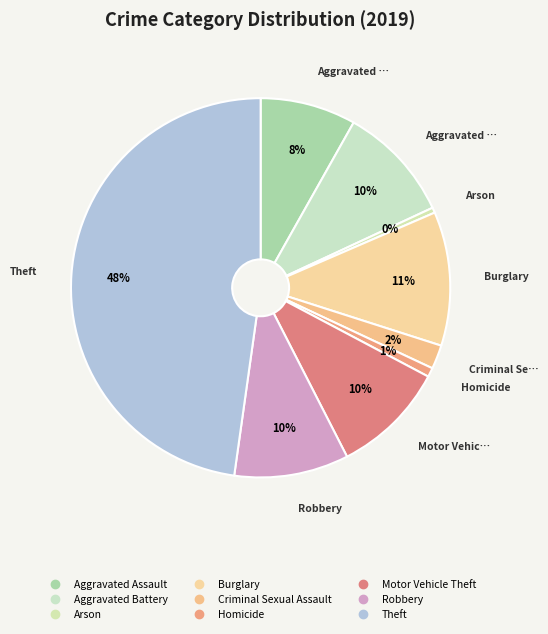

Is there a majority slice in this chart?

No